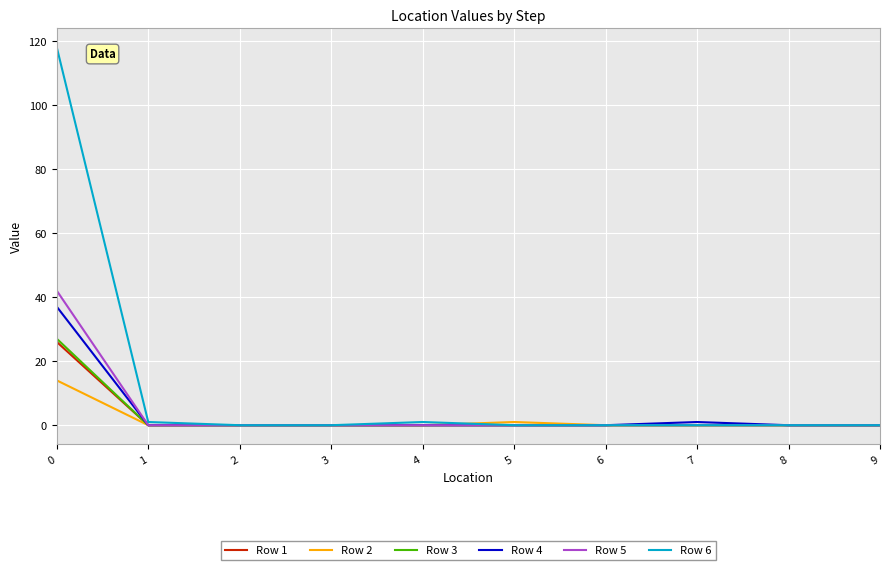

Which series has the widest spread of values?

Row 6